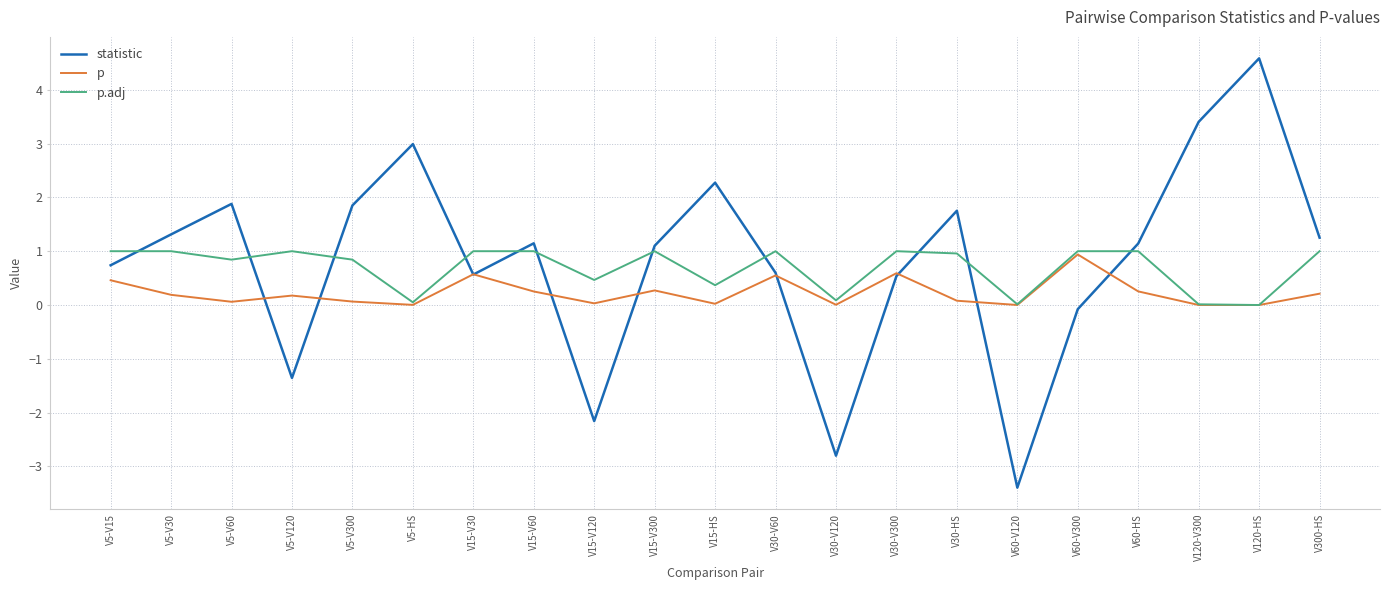

At which label does p reach its peak?

V60-V300